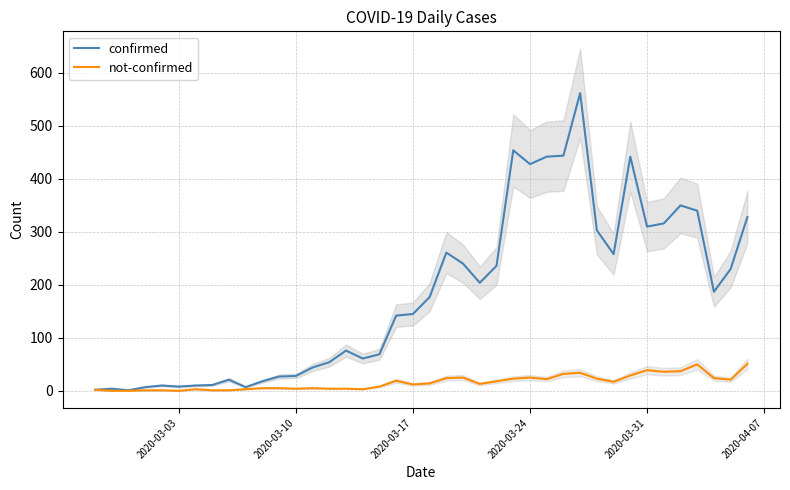

True or false: confirmed has a value of 196 at 18.

False